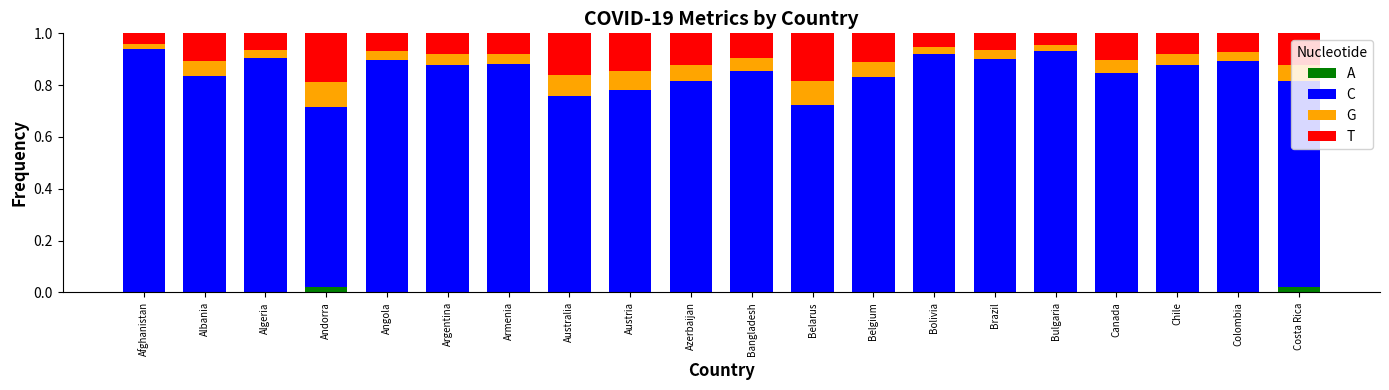

The G series shows 0.0 at Argentina. True or false?

True